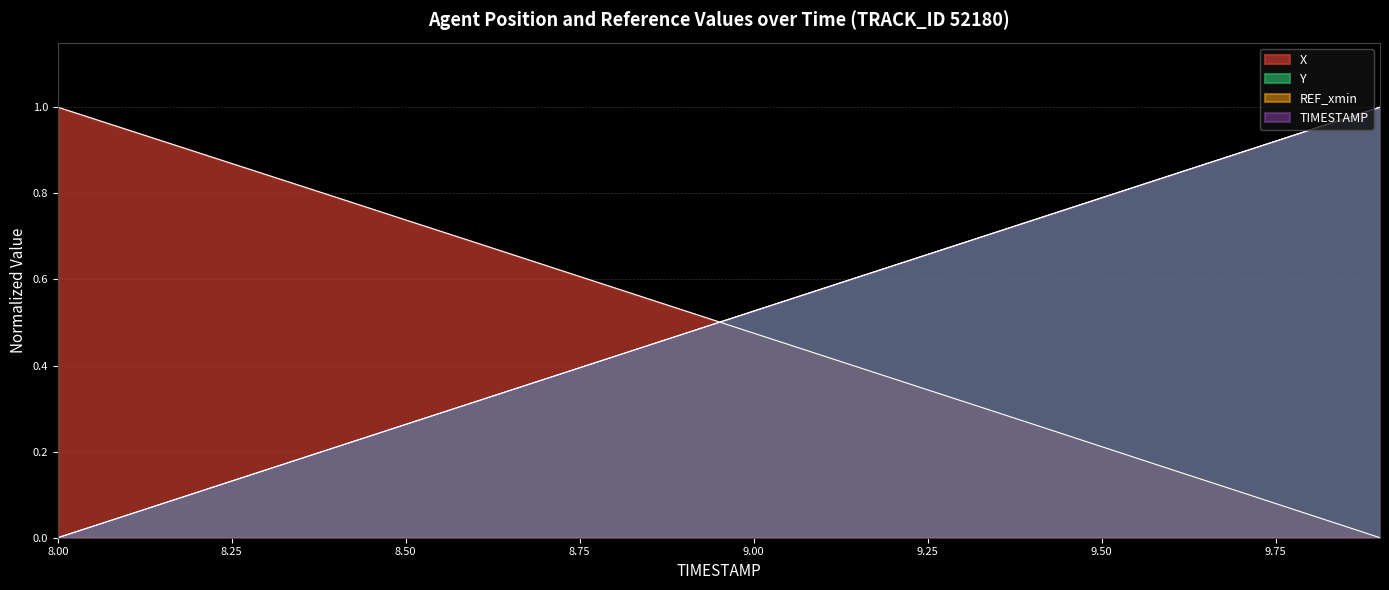

At which label does TIMESTAMP reach its peak?

9.9